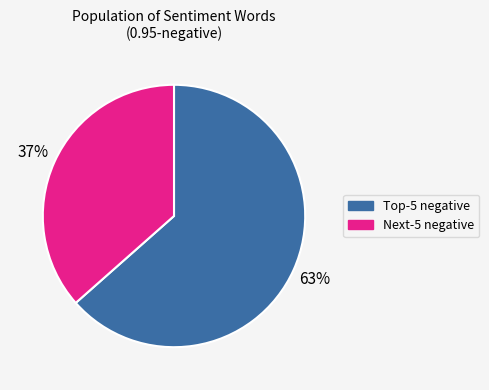

To the nearest percent, what is the average slice percentage?

50%